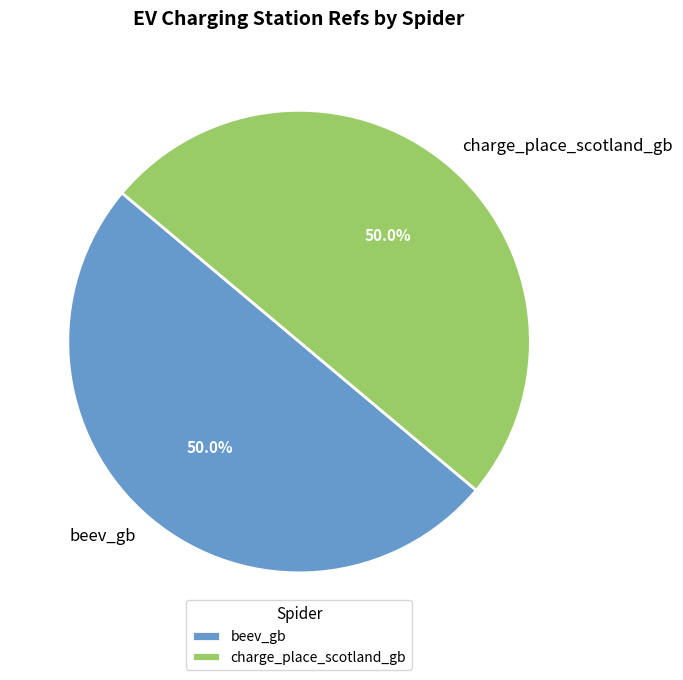

What percentage do beev_gb and charge_place_scotland_gb together represent?

100.0%